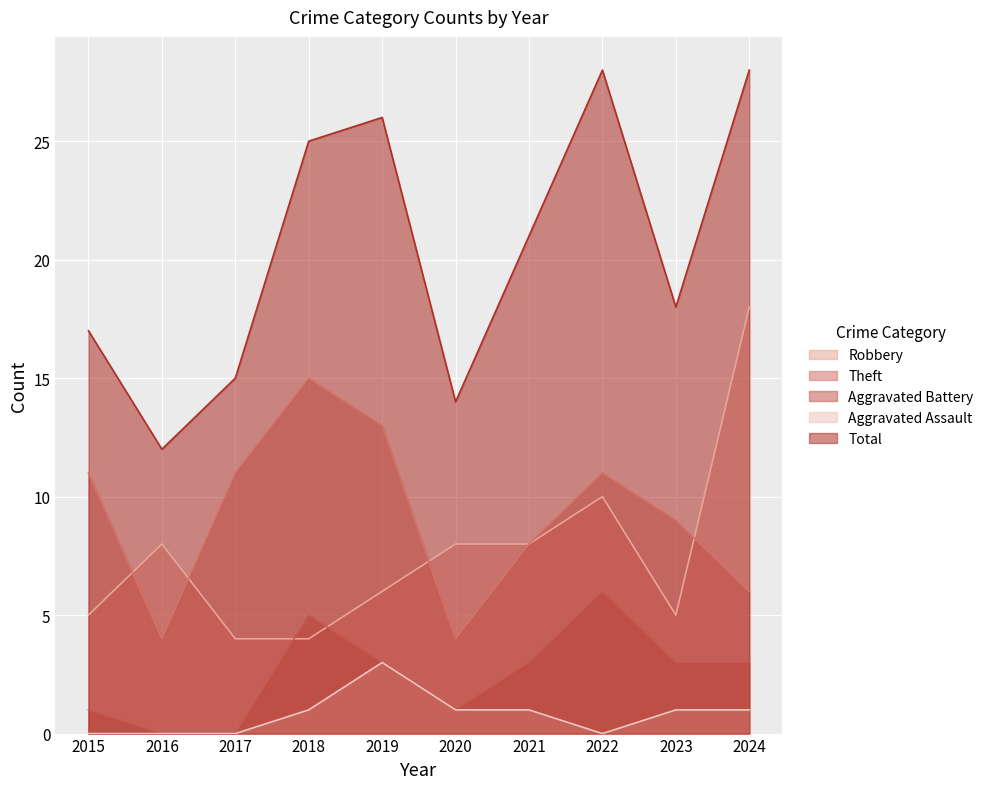

Which category has the highest value across all series?

2022